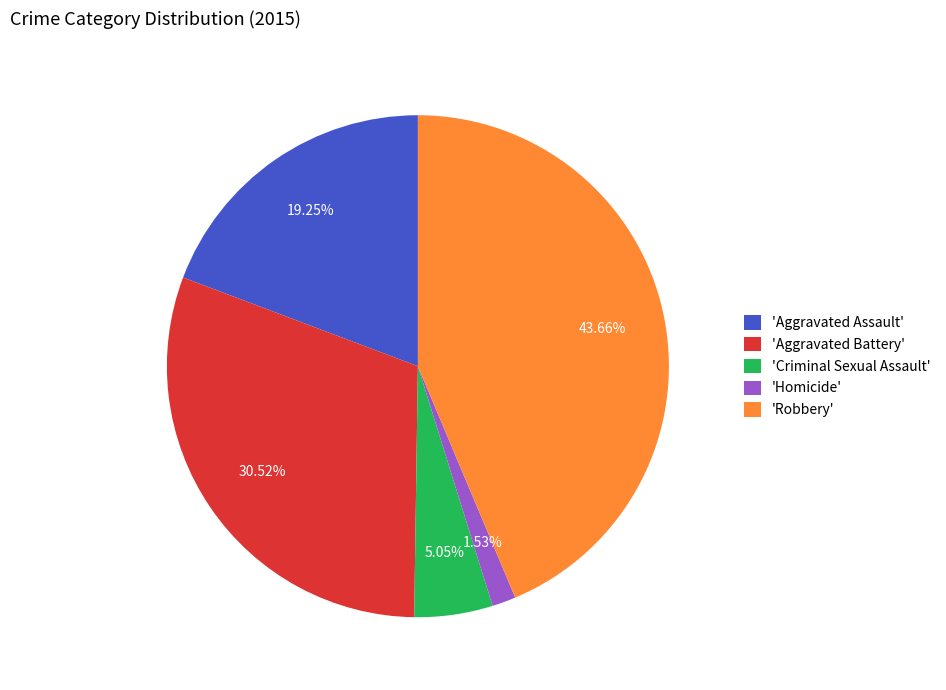

What is the largest slice in the pie chart?

'Robbery'